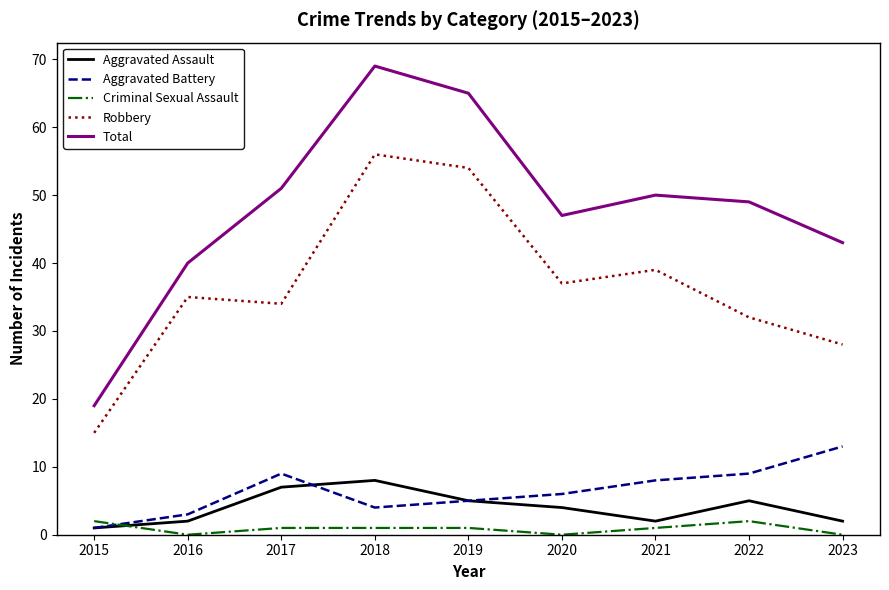

Reading left to right, list all the values displayed in this chart.

Aggravated Assault: 2015=1	2016=2	2017=7	2018=8	2019=5	2020=4	2021=2	2022=5	2023=2
Aggravated Battery: 2015=1	2016=3	2017=9	2018=4	2019=5	2020=6	2021=8	2022=9	2023=13
Criminal Sexual Assault: 2015=2	2016=0	2017=1	2018=1	2019=1	2020=0	2021=1	2022=2	2023=0
Robbery: 2015=15	2016=35	2017=34	2018=56	2019=54	2020=37	2021=39	2022=32	2023=28
Total: 2015=19	2016=40	2017=51	2018=69	2019=65	2020=47	2021=50	2022=49	2023=43